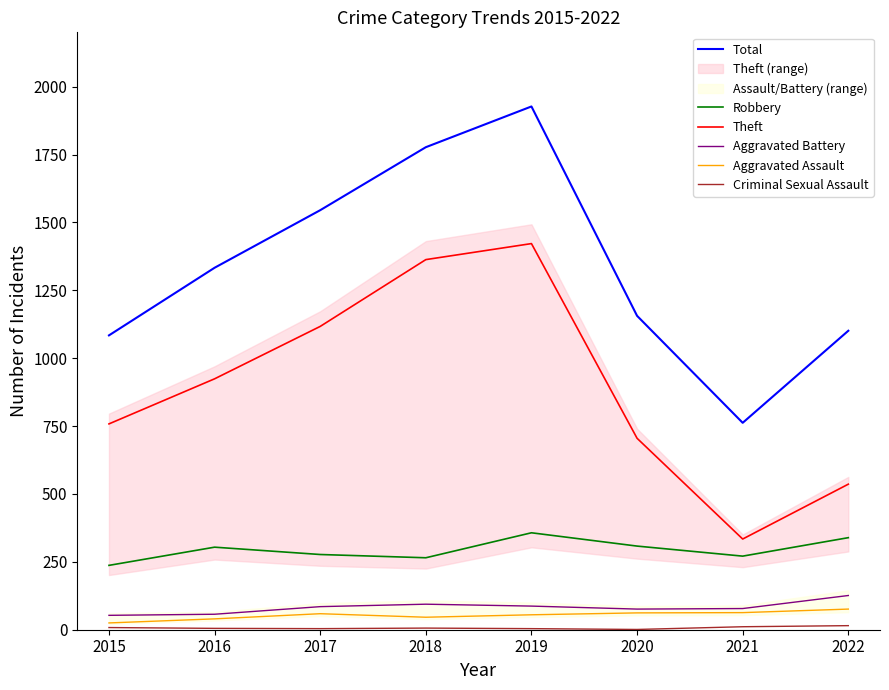

Which label corresponds to the largest value in the chart?

2019